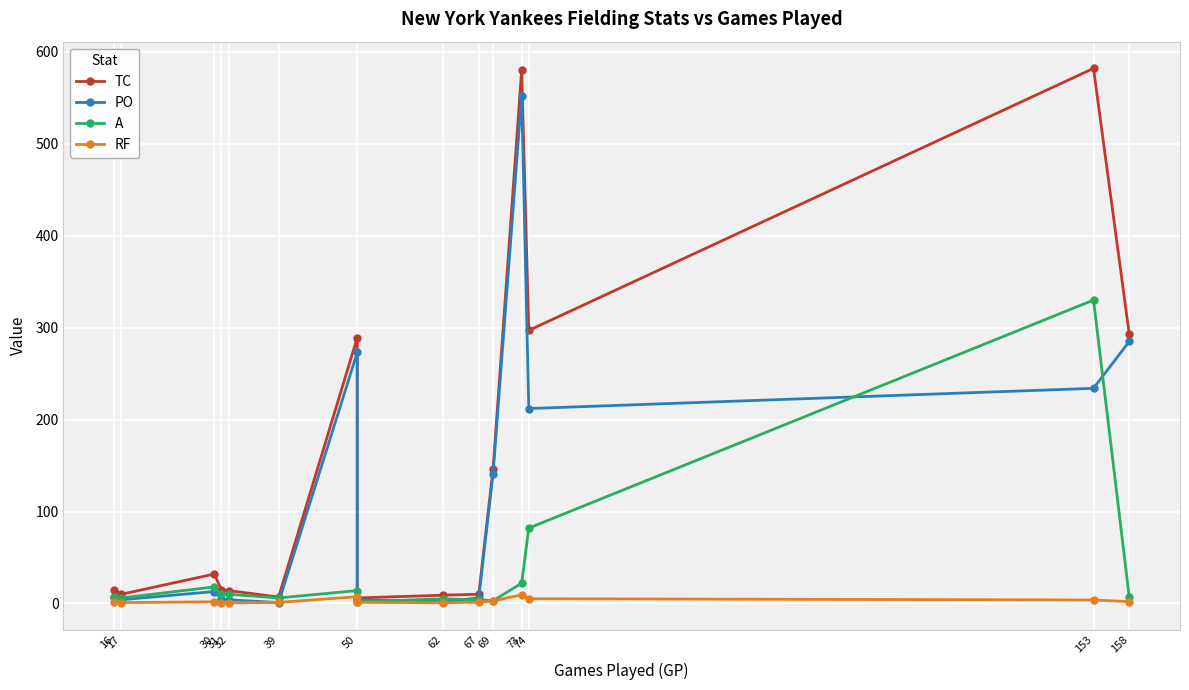

What is the difference between the second highest and minimum values in the PO series?

284.0